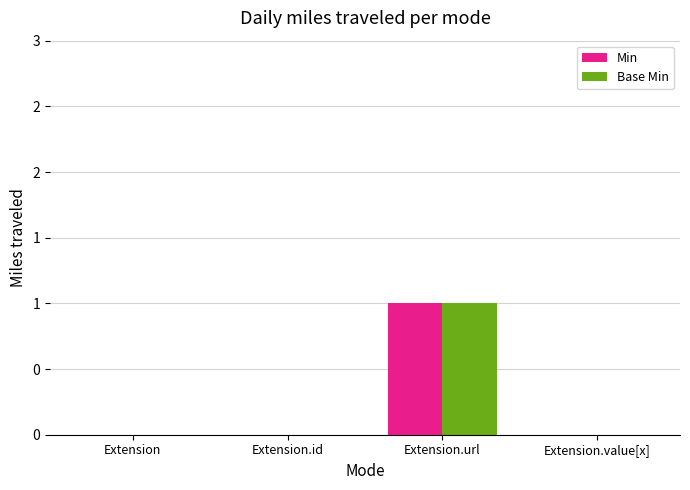

List the labels in order of Min value, smallest first.

Extension, Extension.id, Extension.value[x], Extension.url